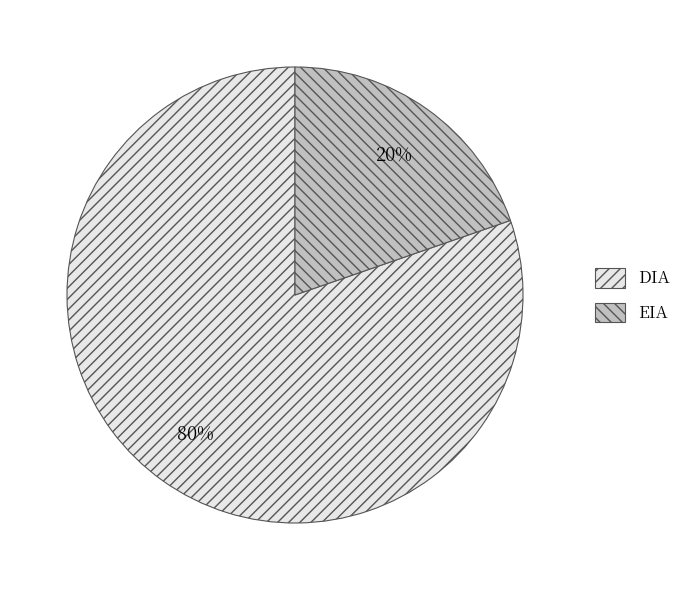

Which category has the biggest portion of the pie?

DIA